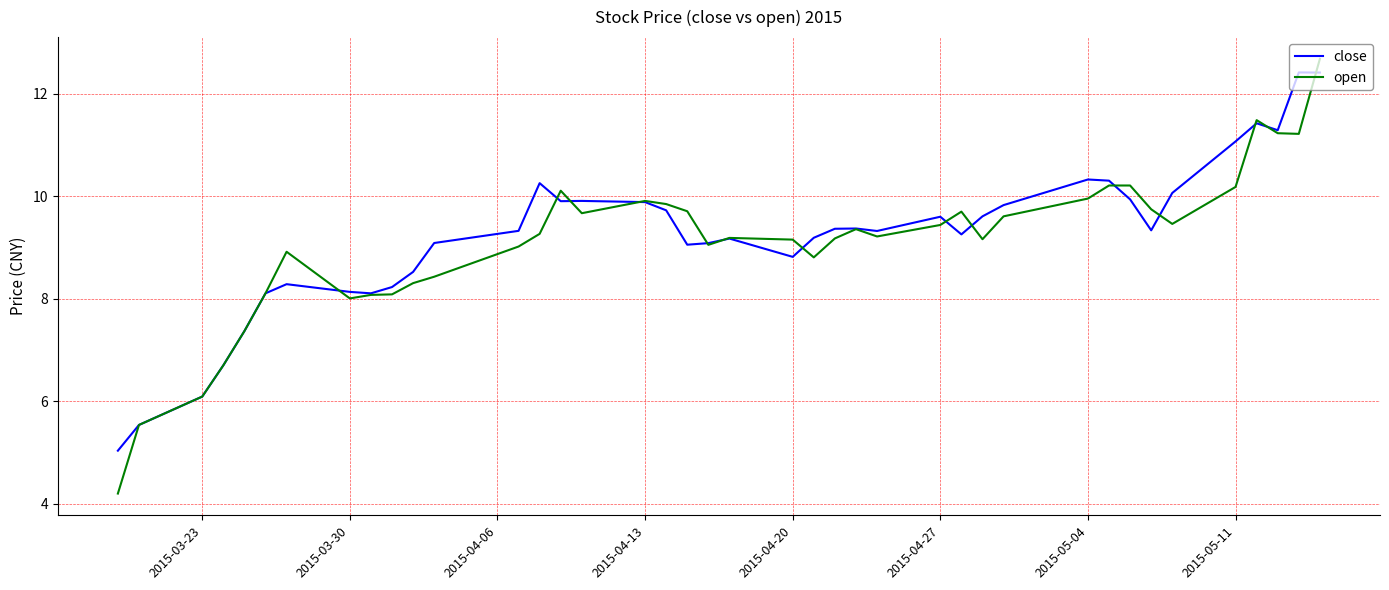

What is the minimum value for open?

4.2